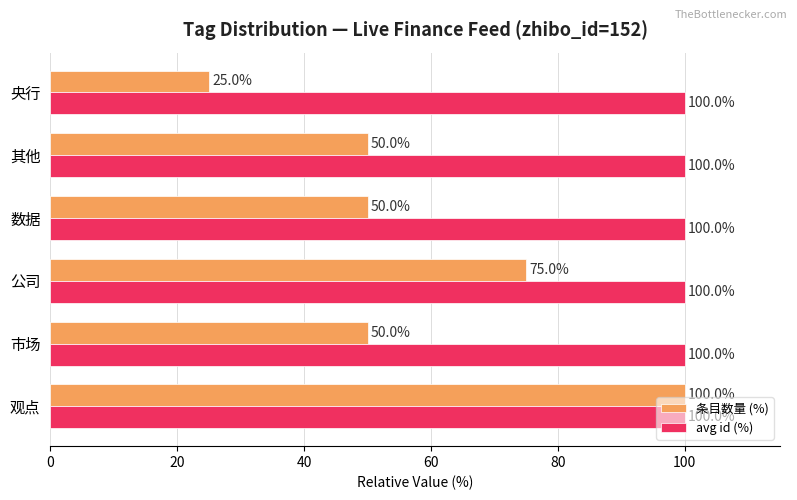

What is the lowest value of the avg id (%) series?

100.0